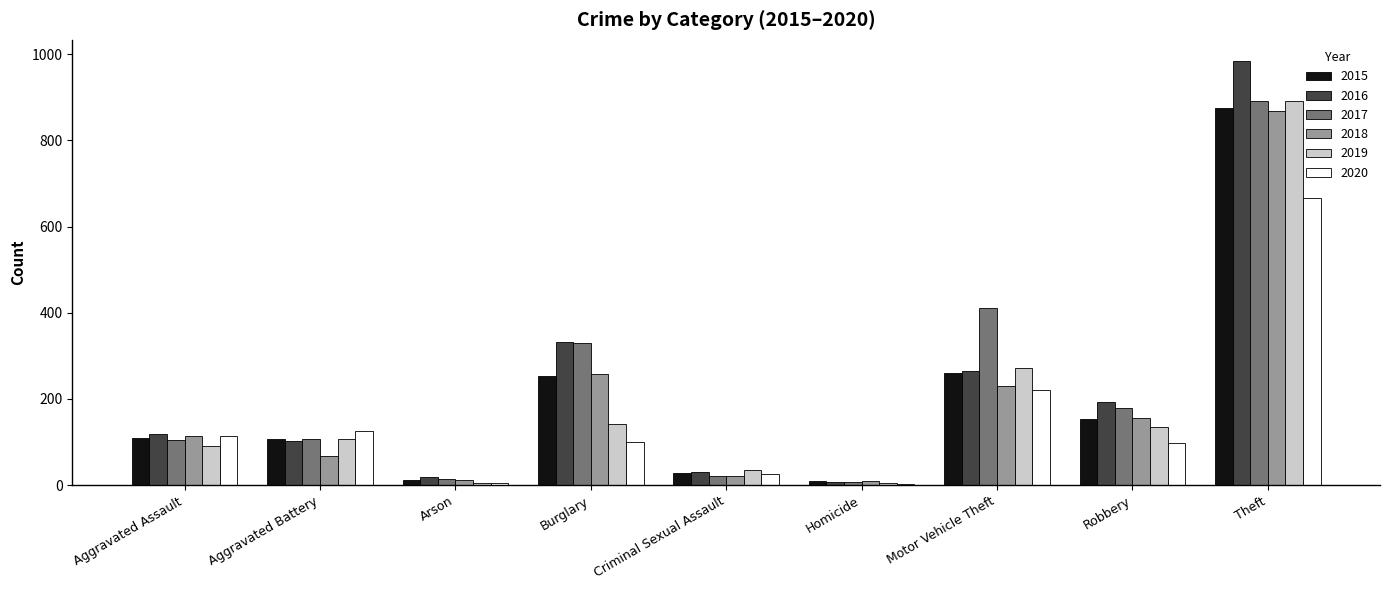

Count the number of data series in this chart.

6